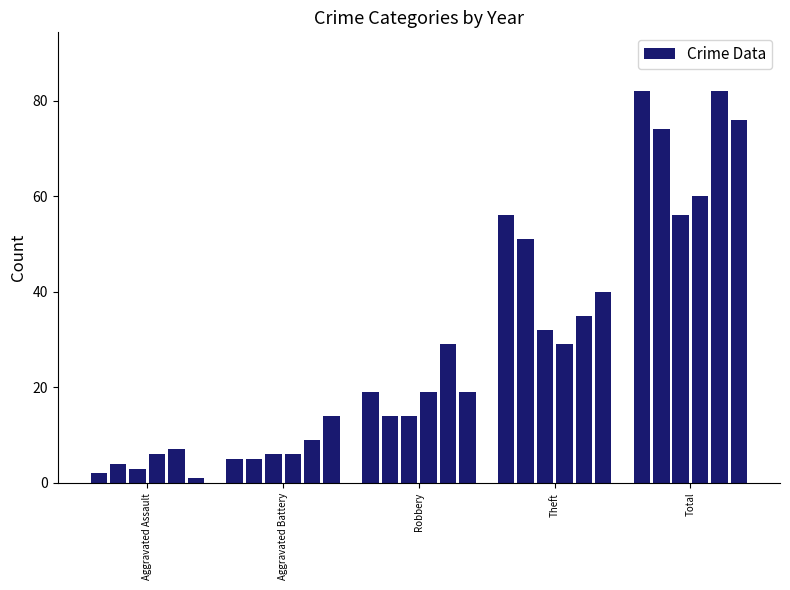

What is the difference between the maximum and minimum values?

81